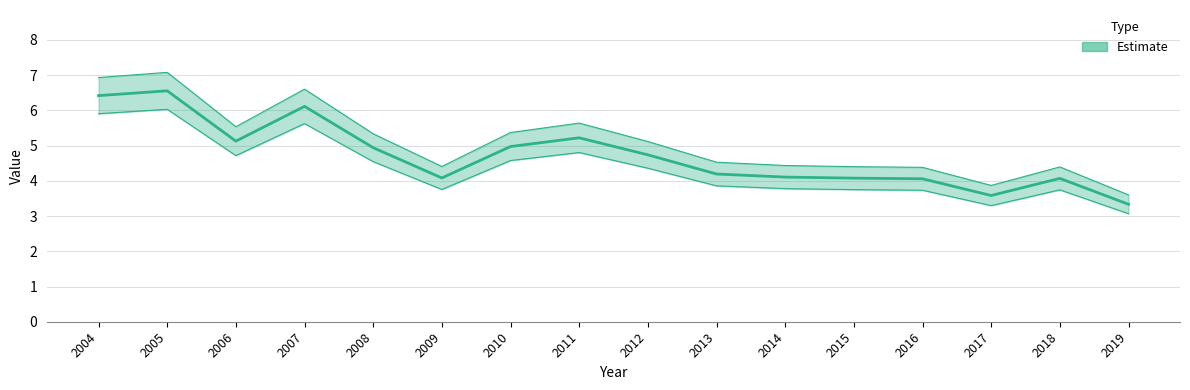

At which label is the value closest to 4?

2016